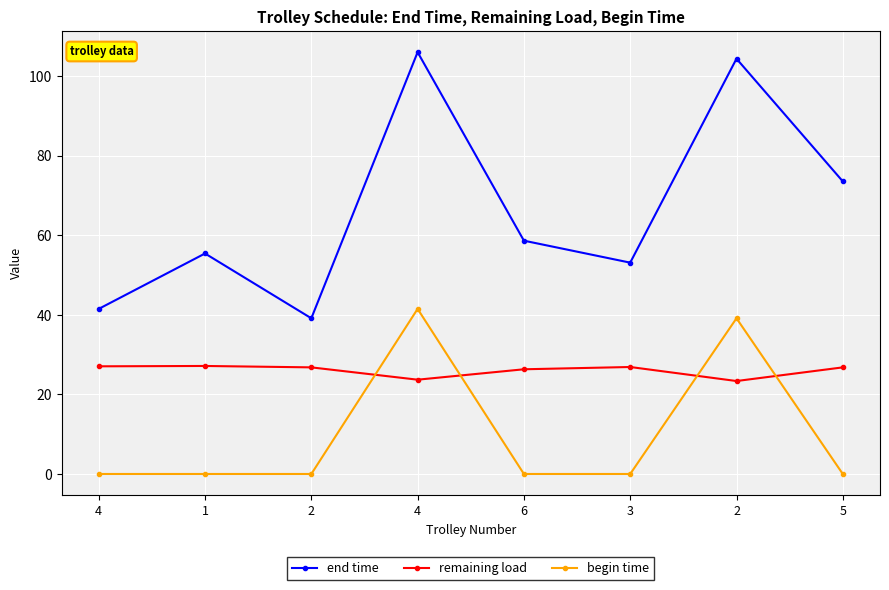

True or false: end time and remaining load cross at least once.

False